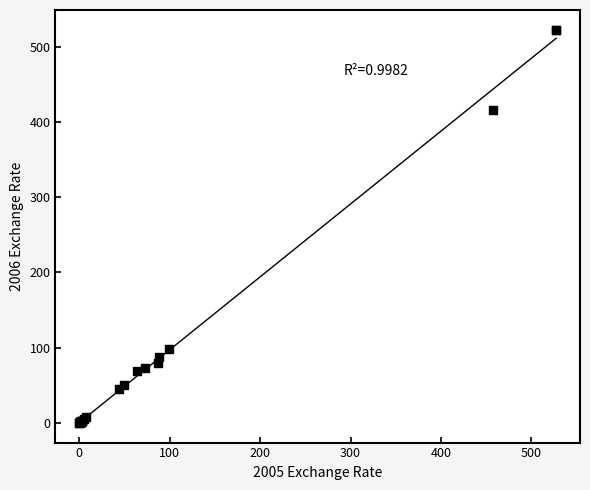

What Y value in the scatter plot is closest to 261?

416.0